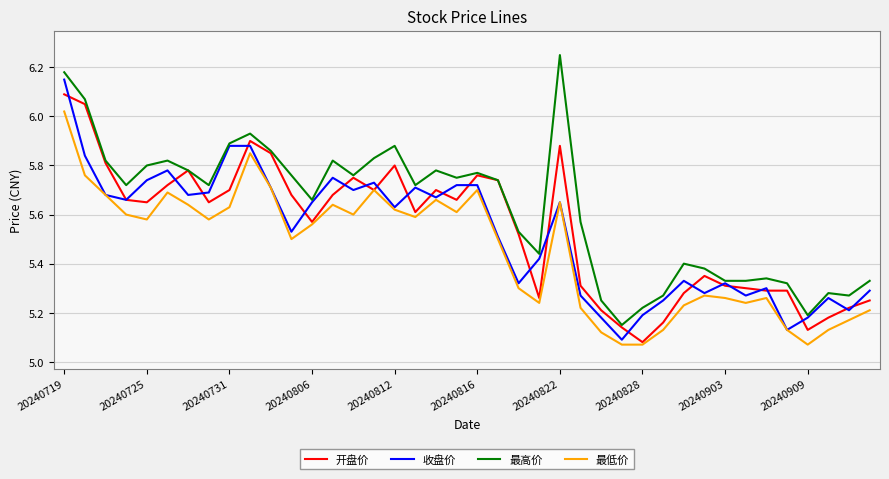

True or false: 最高价 and 最低价 cross at least once.

False